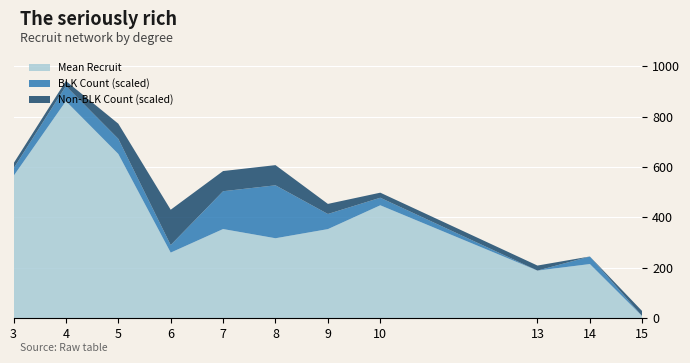

At which category is the sum across all series the highest?

4